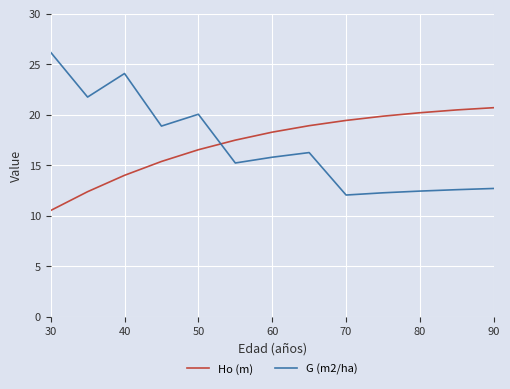

How many times do G (m2/ha) and Ho (m) cross each other?

1